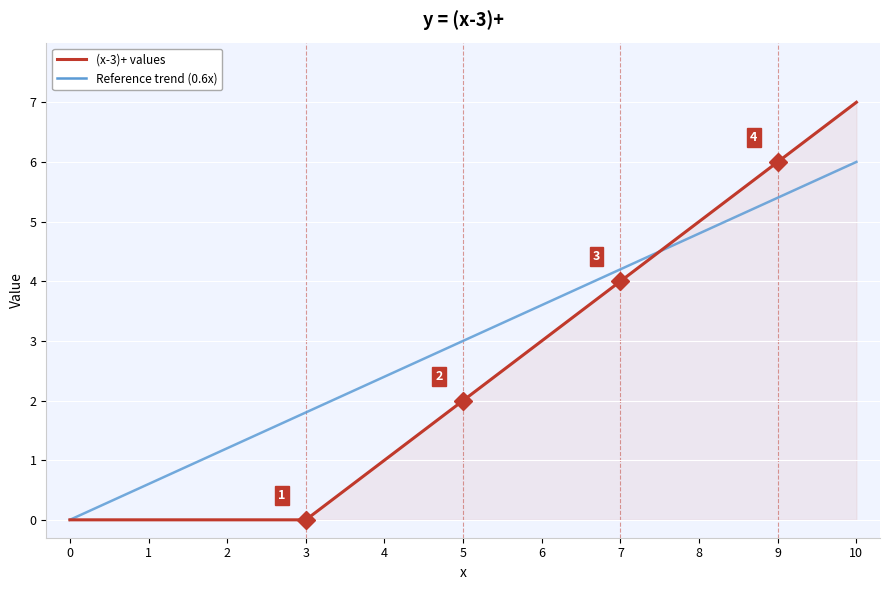

Does the chart display data point markers on the line(s)?

No